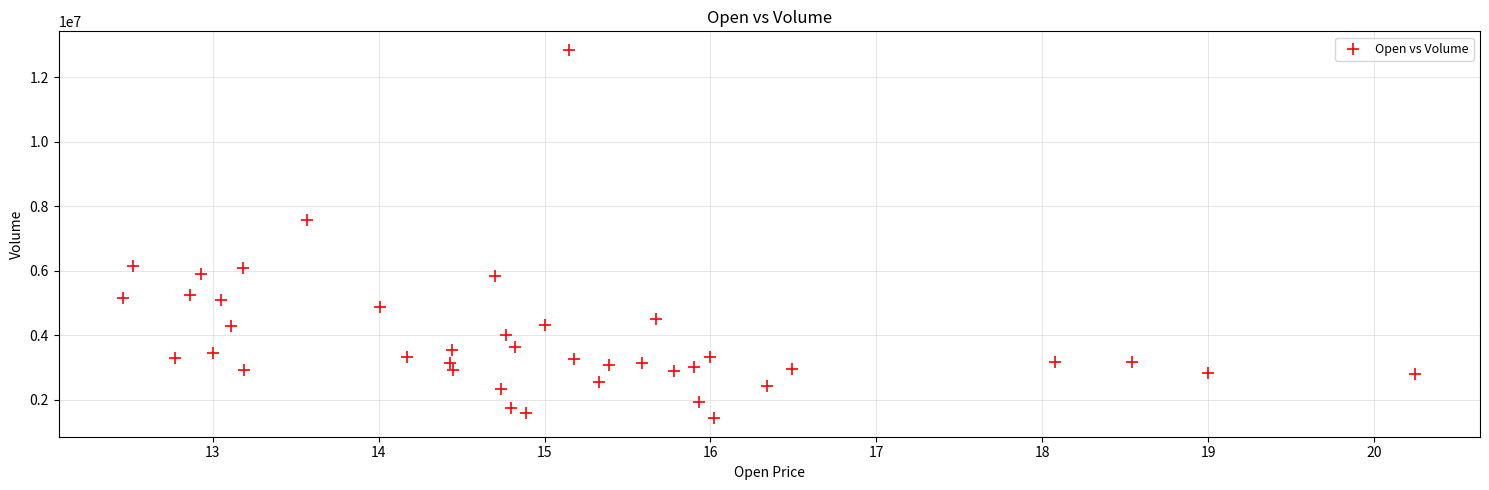

What Y value in the scatter plot is closest to 7133100?

7553700